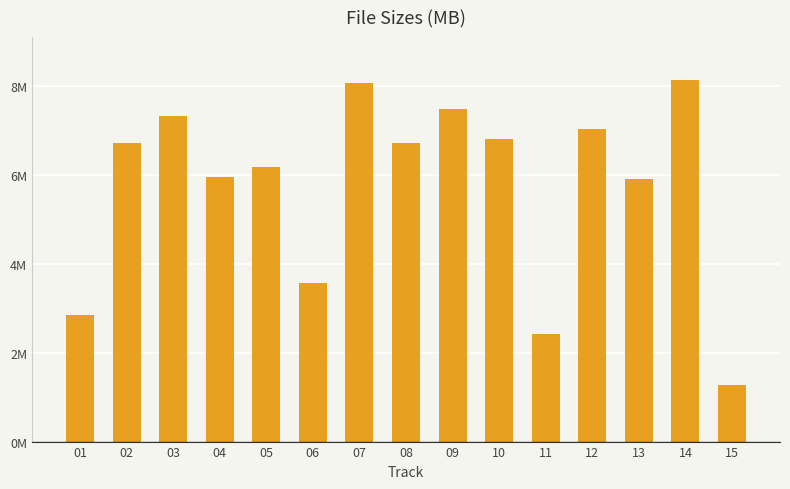

What is the average value?

5.8